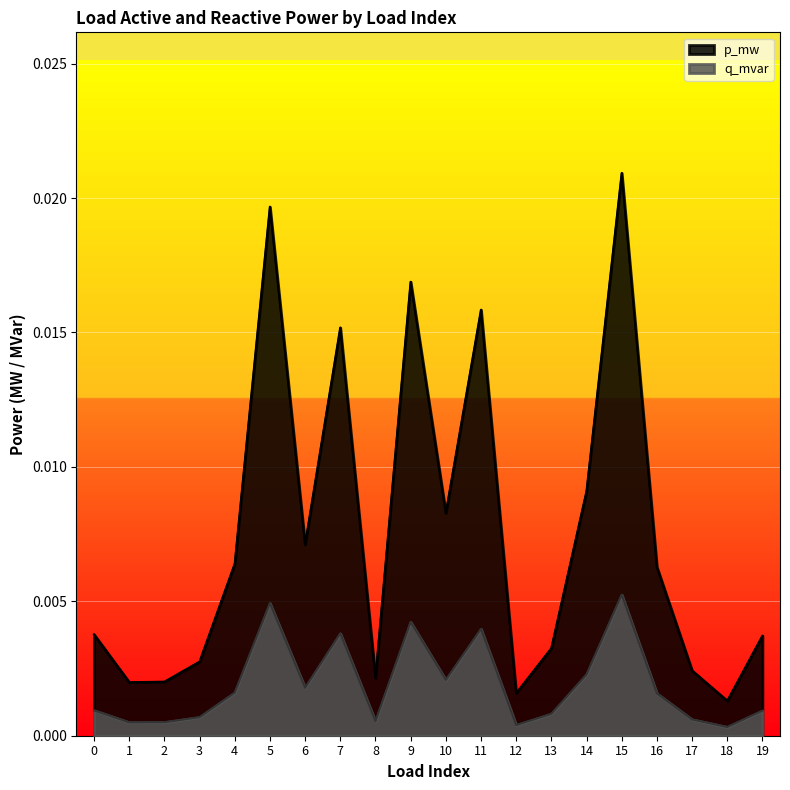

How many distinct data groups are displayed?

2